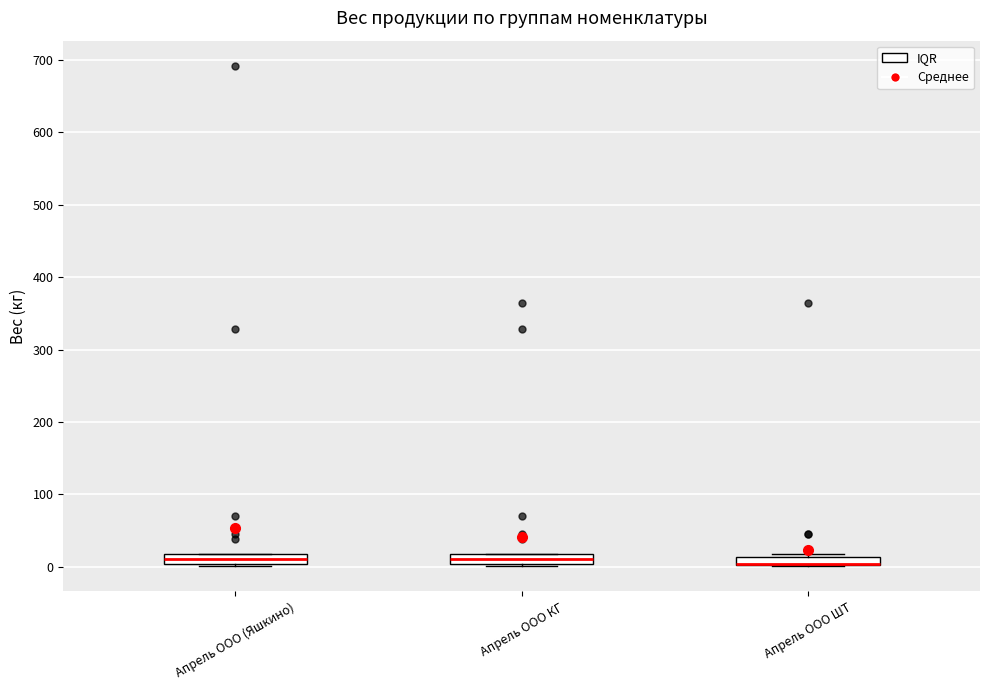

Where is the lower edge of the box for Апрель ООО КГ on the y-axis? The values are not printed on the chart, so give them approximately, as read against the axis.

0